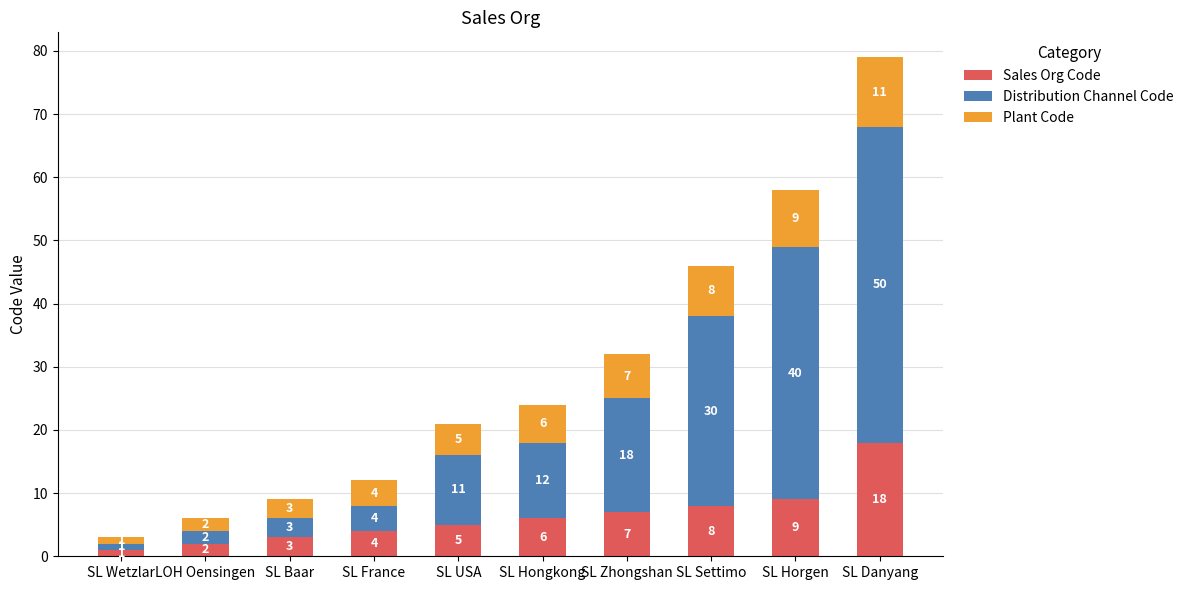

At which label is Sales Org Code closest to 9?

SL Horgen